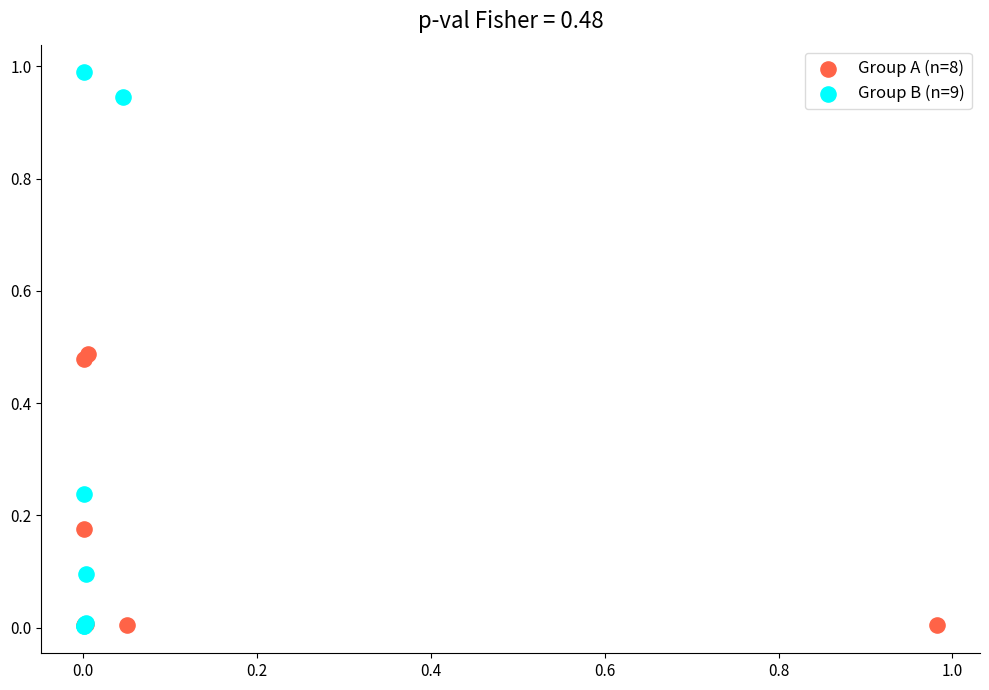

Which series reaches the maximum Y coordinate?

Group B (n=9)